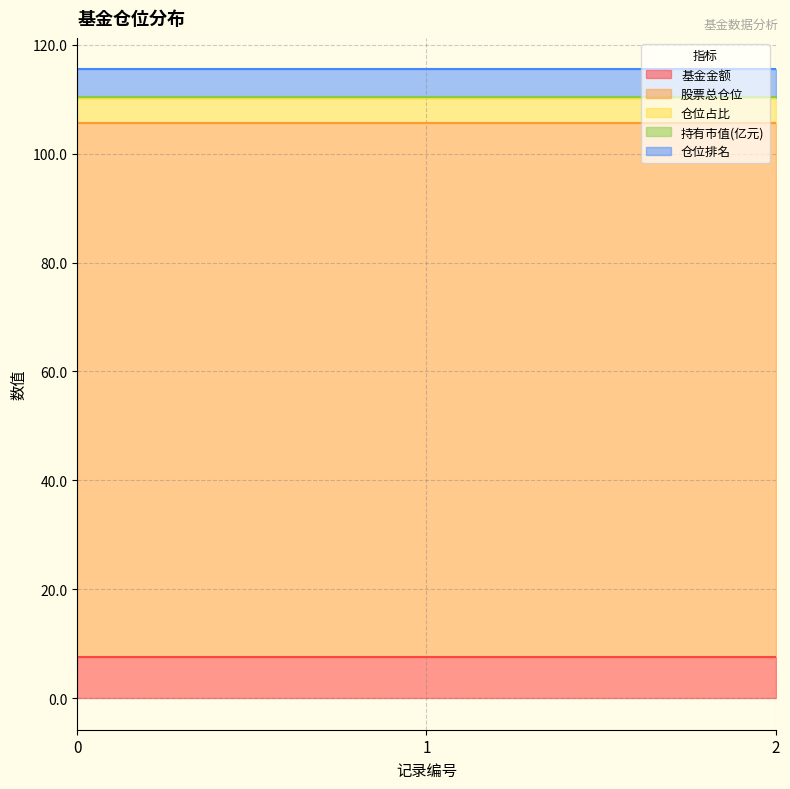

What is the total value across all series at 1?

115.5